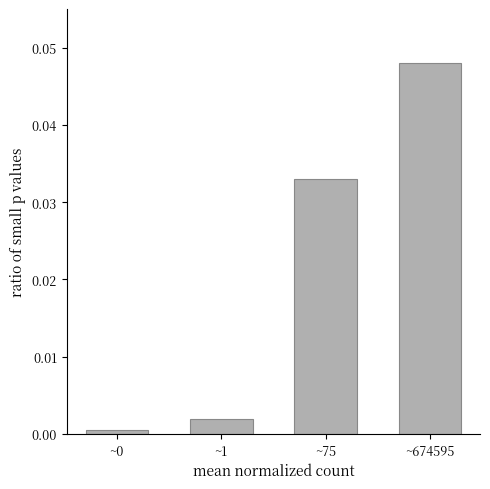

Which label corresponds to the largest value in the chart?

~674595